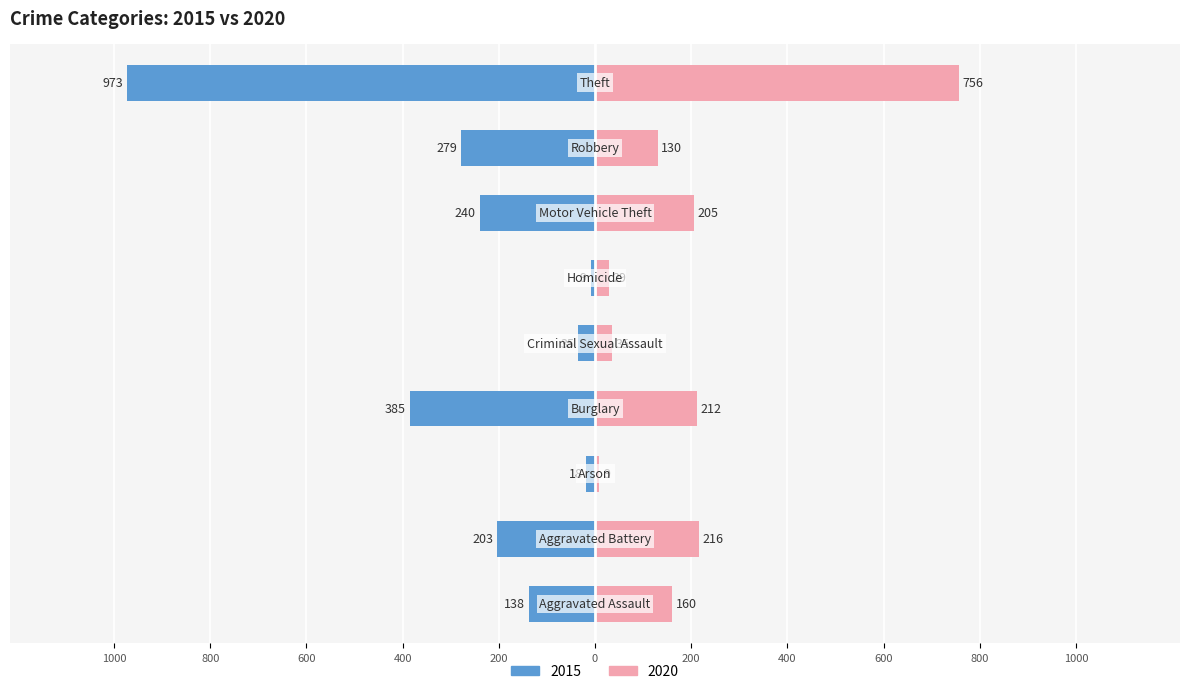

The value of 2015 at Aggravated Battery is -286. True or false?

False